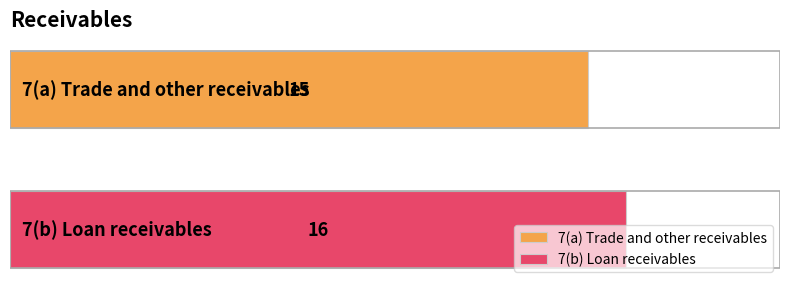

How many values are between 15 and 16?

2